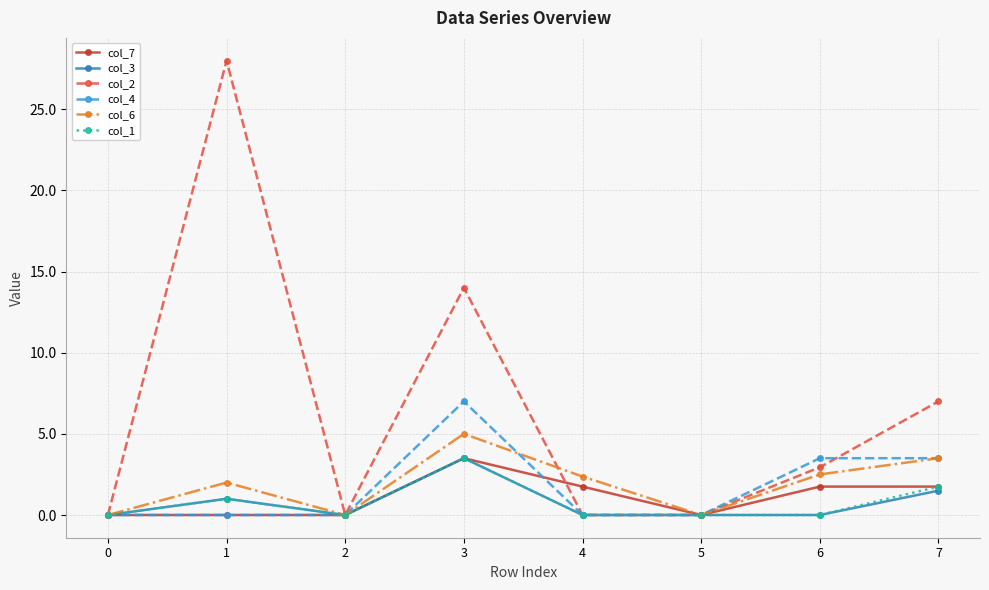

Count the col_7 values in the range 0 to 1.

4